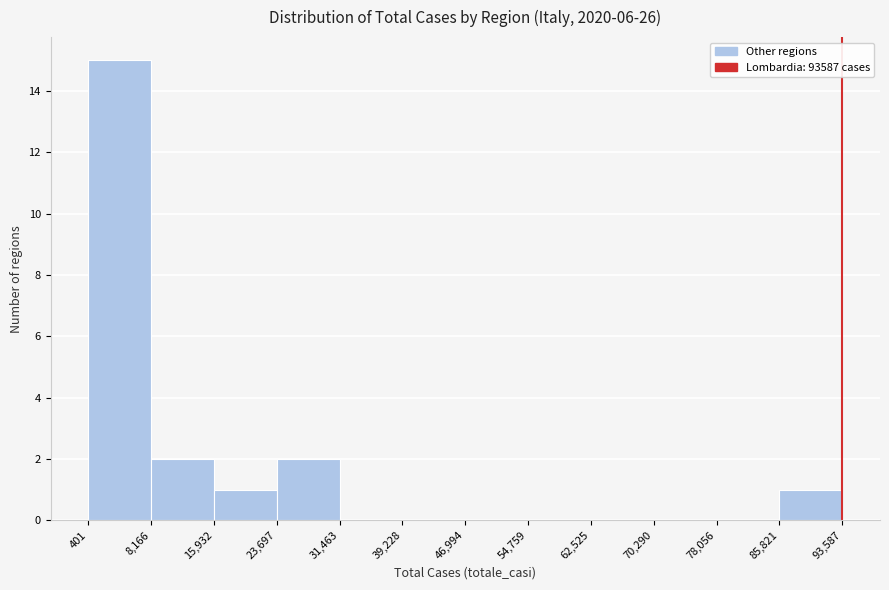

Reading left to right, transcribe this chart: for each bar, give the range it covers on the x-axis and its height. The values are not printed on the chart, so give them approximately, as read against the axis.

401 to 8,166: 15
8,166 to 15,932: 2
15,932 to 23,697: 1
23,697 to 31,463: 2
31,463 to 39,228: 0
39,228 to 46,994: 0
46,994 to 54,759: 0
54,759 to 62,525: 0
62,525 to 70,290: 0
70,290 to 78,056: 0
78,056 to 85,821: 0
85,821 to 93,587: 1